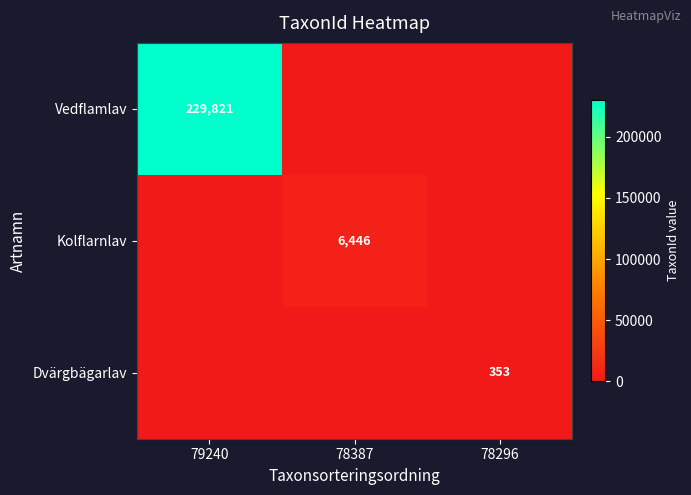

The Vedflamlav series shows 229821 at 79240. True or false?

True